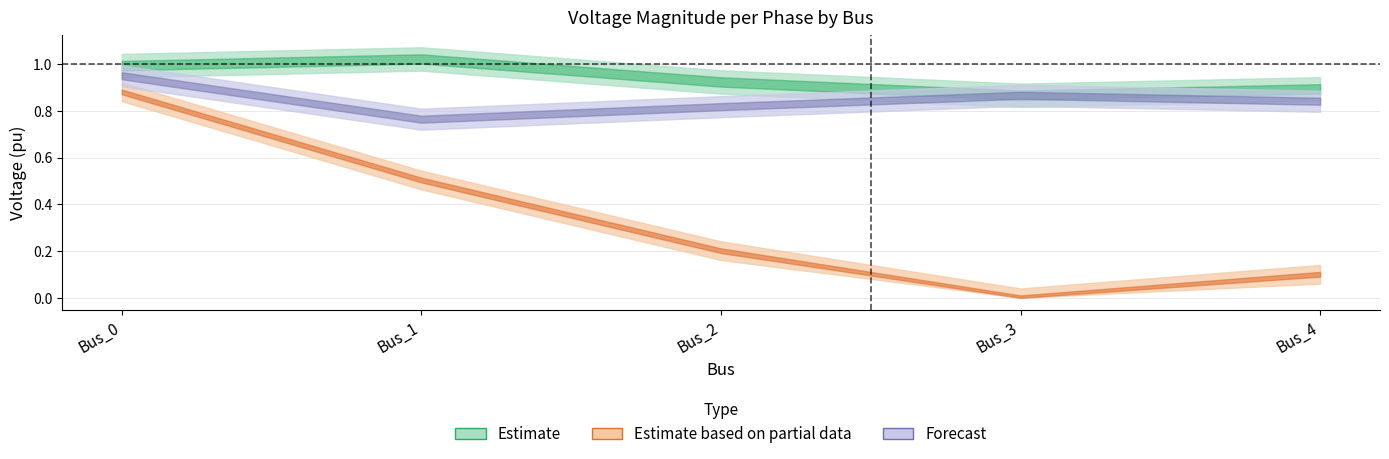

The pf_vm_b_pu series shows 0.2 at Bus_2. True or false?

True